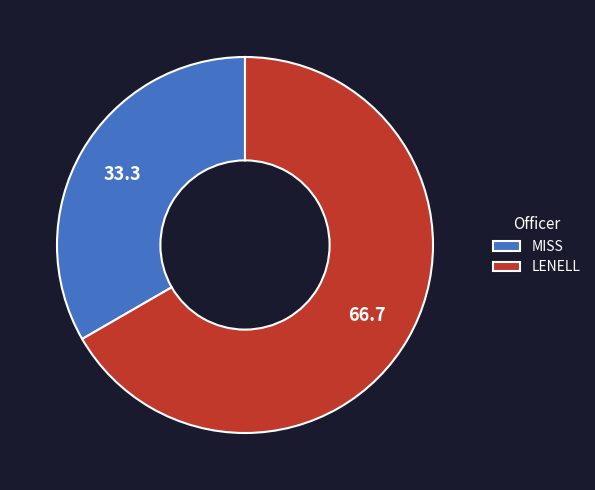

Does any single category account for the majority?

Yes